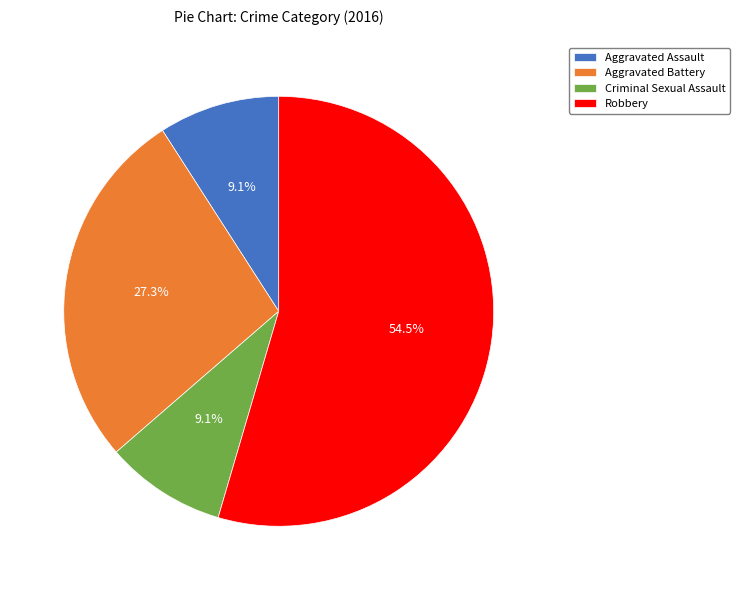

Is Robbery the majority of the pie?

Yes